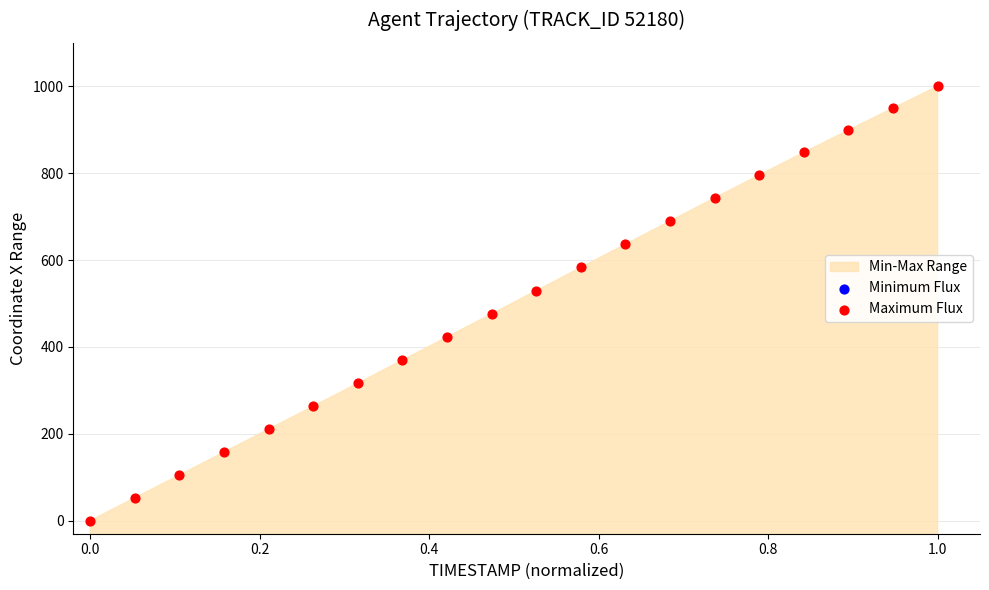

At which category is the sum across all series the highest?

1.0